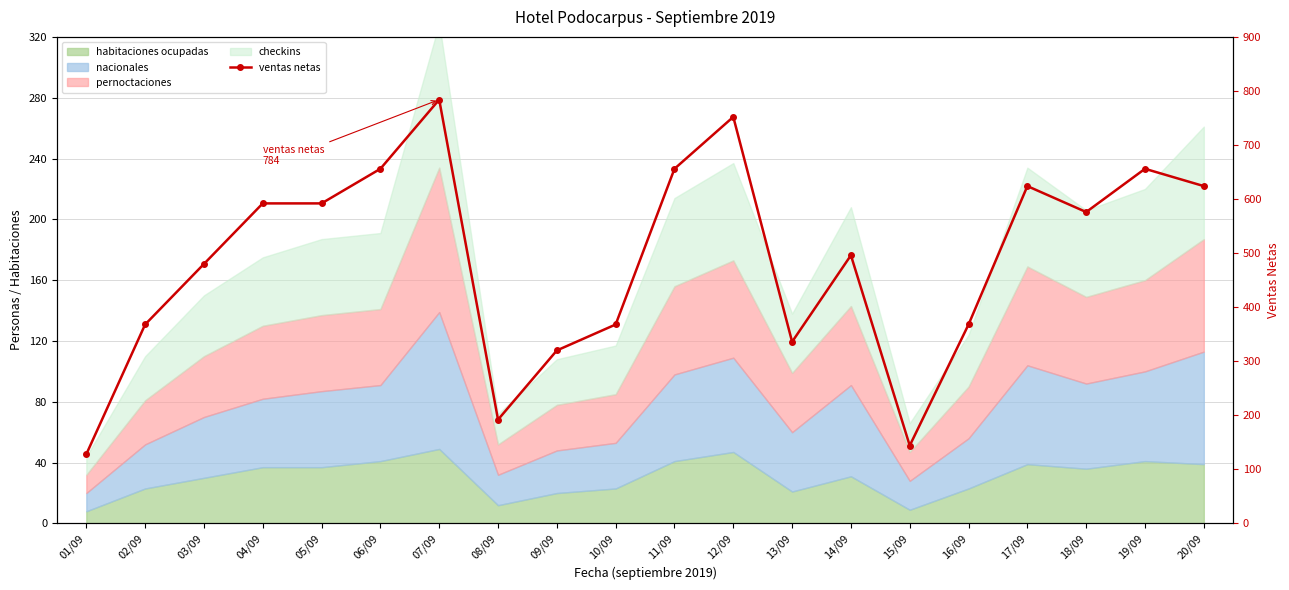

What is the sum of the values at 11/09 and 01/09?

784